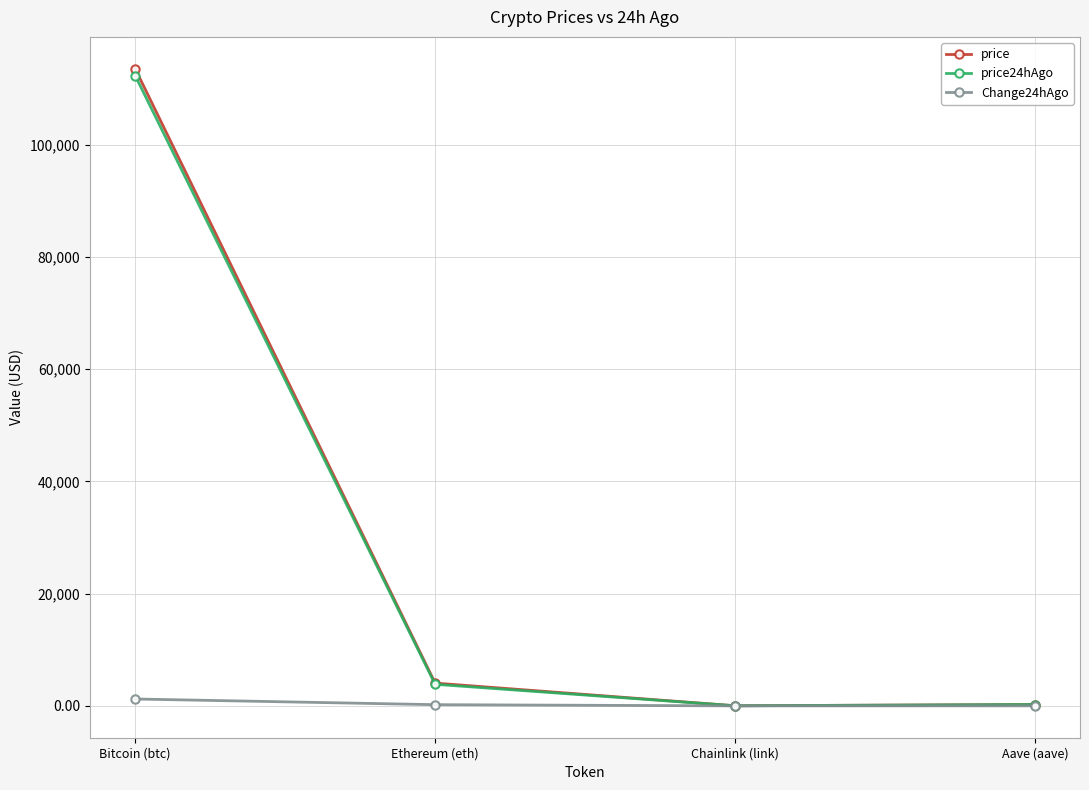

Which label corresponds to the largest value in the chart?

Bitcoin (btc)